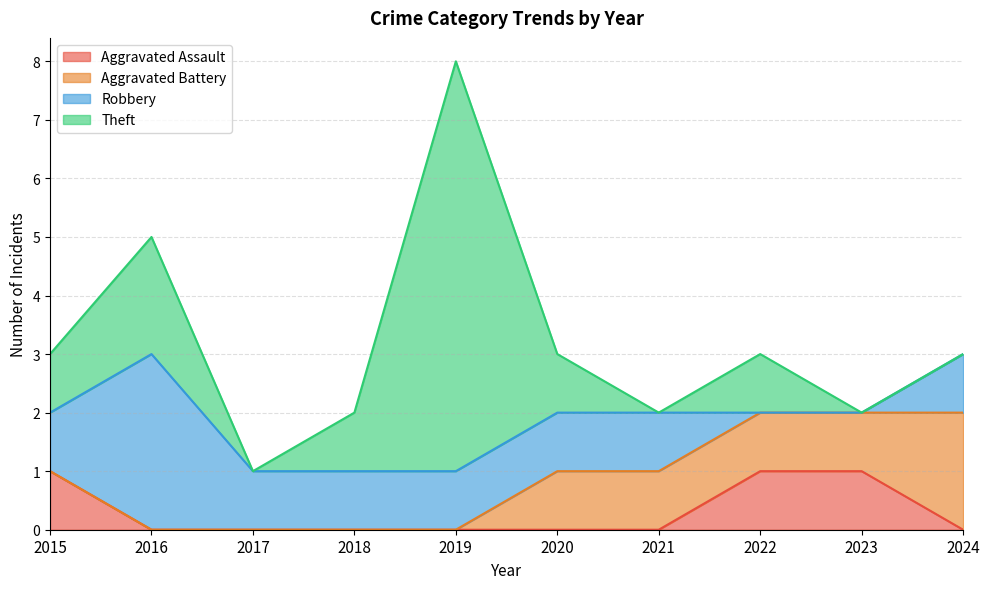

Count the number of categories in the chart.

10